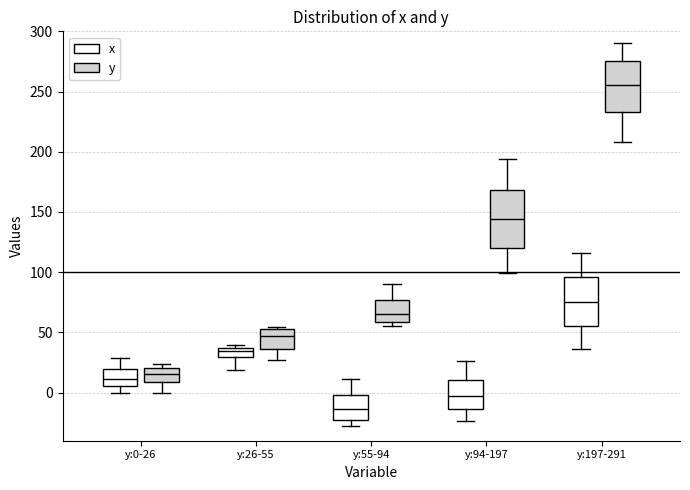

Reading left to right, transcribe this box plot: for each box, give where its median line is, the range the box spans, and where its two whiskers end, as read against the y-axis. The values are not printed on the chart, so give them approximately, as read against the axis.

y:0-26 (x): median 10, box 5 to 20, whiskers 0 to 30
y:0-26 (y): median 15, box 10 to 20, whiskers 0 to 25
y:26-55 (x): median 35 (inside the box), box 30 to 35, whiskers 20 to 40
y:26-55 (y): median 45, box 35 to 55, whiskers 25 to 55 (just above the box's upper edge)
y:55-94 (x): median -15, box -25 to 0, whiskers -25 (just below the box's lower edge) to 10
y:55-94 (y): median 65, box 60 to 75, whiskers 55 to 90
y:94-197 (x): median -5, box -15 to 10, whiskers -25 to 25
y:94-197 (y): median 145, box 120 to 170, whiskers 100 to 195
y:197-291 (x): median 75, box 55 to 95, whiskers 35 to 115
y:197-291 (y): median 255, box 235 to 275, whiskers 210 to 290